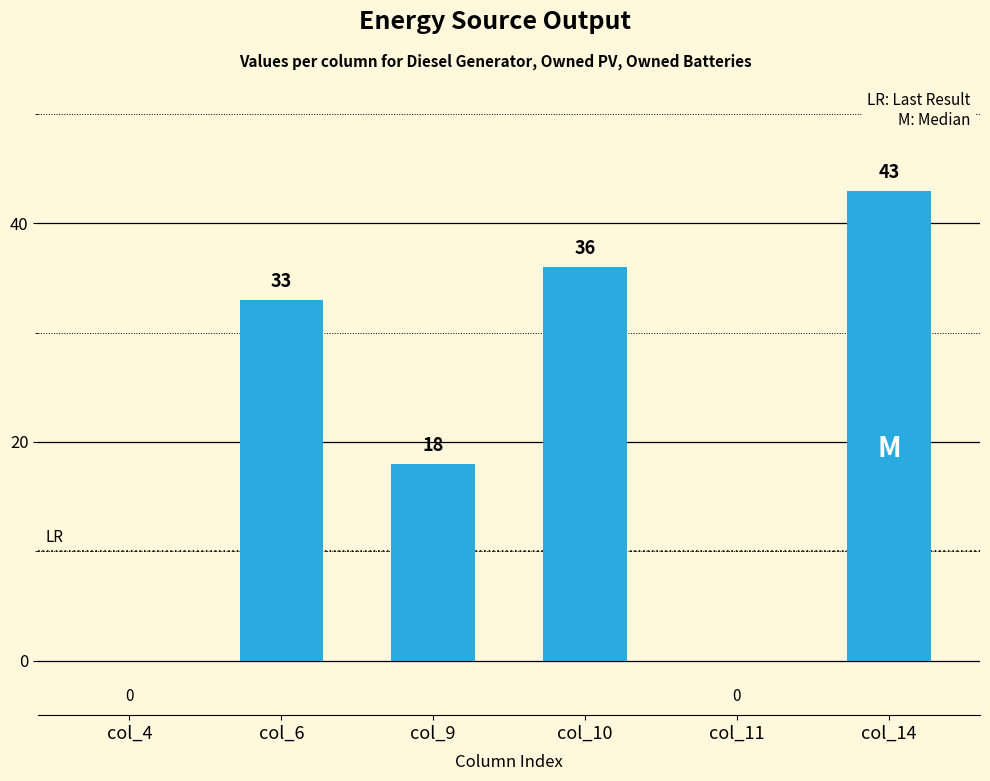

The chart shows a value of 11 at col_6. True or false?

False